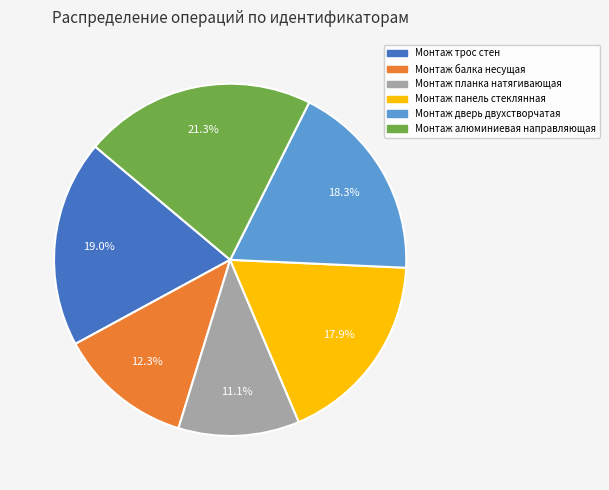

What portion of the pie excludes Монтаж дверь двухстворчатая?

81.7%